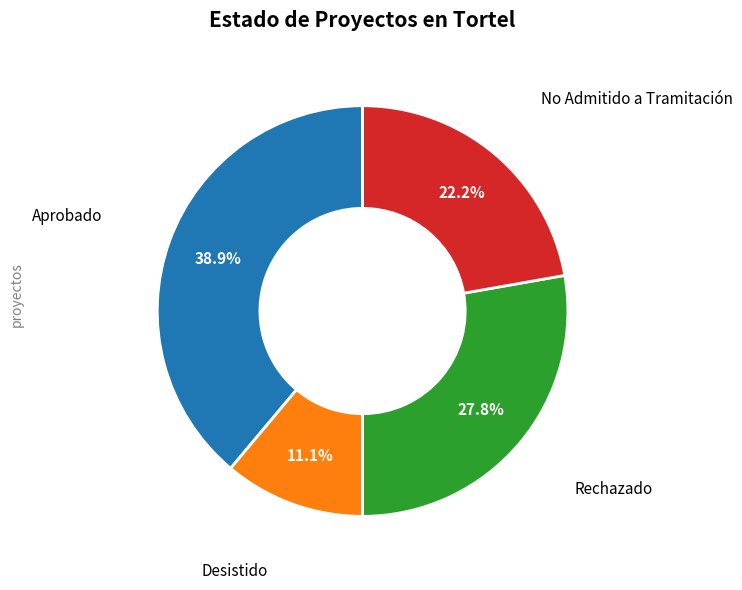

Is there a majority slice in this chart?

No